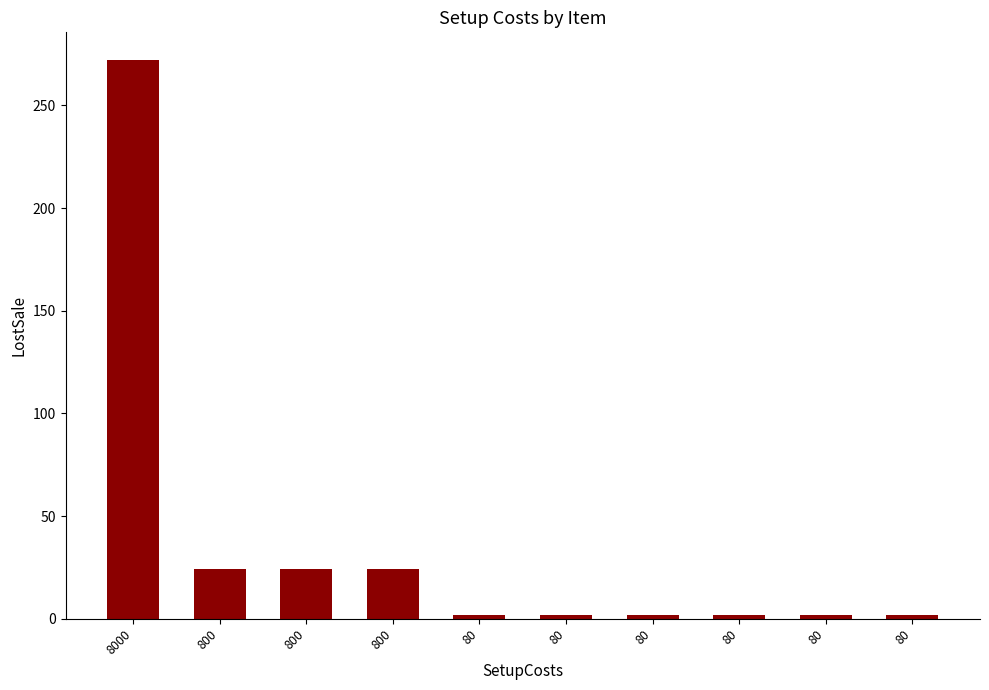

What is the value of the 9th bar from the left?

2